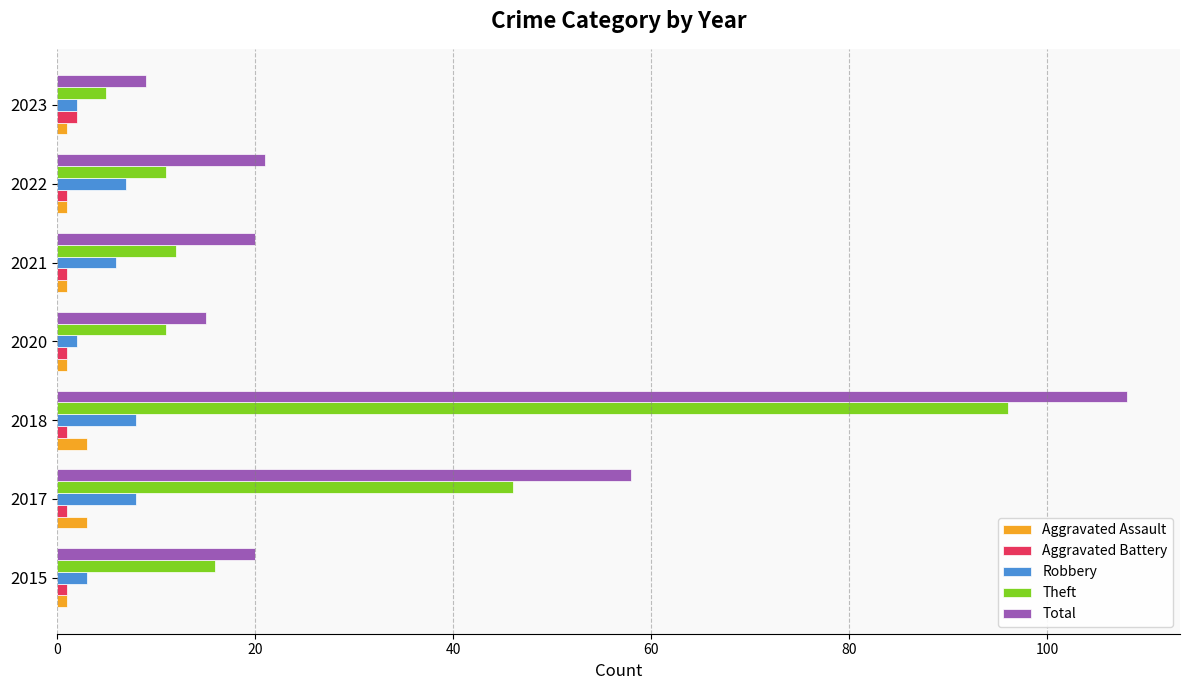

What is the minimum value for Aggravated Battery?

1